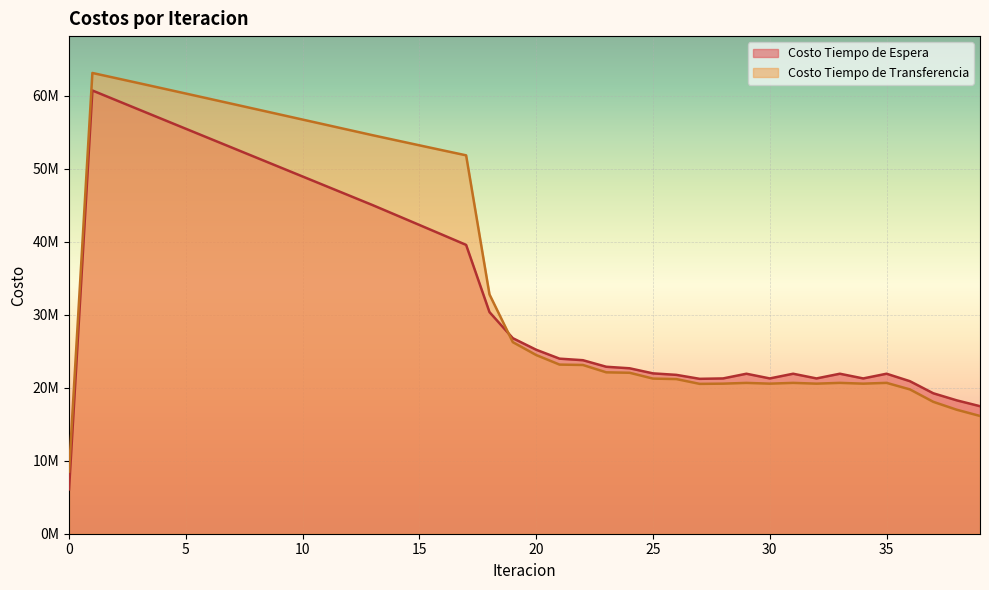

What are all the series names shown in the legend?

Costo Tiempo de Espera, Costo Tiempo de Transferencia